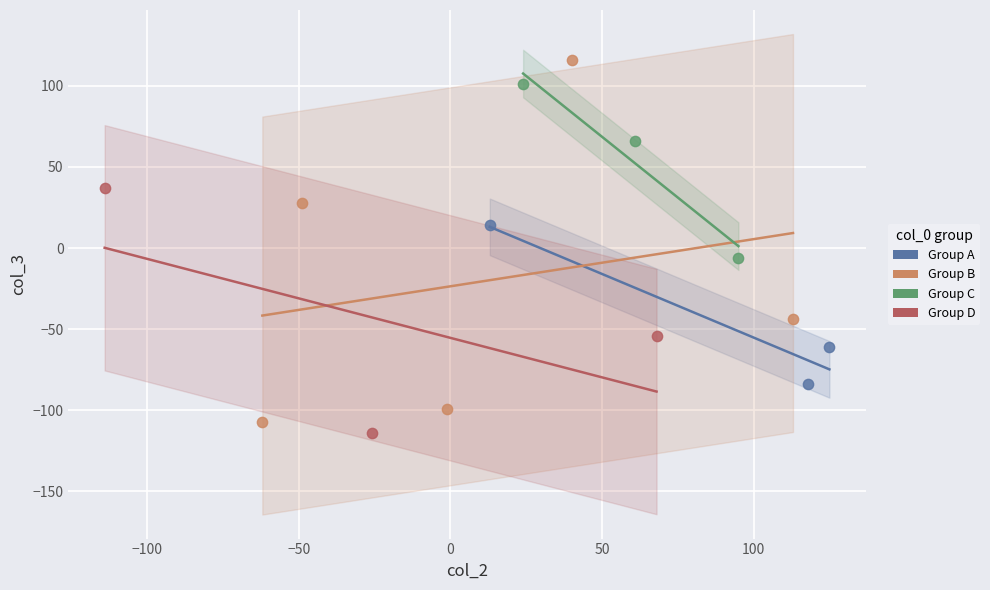

Which series reaches the maximum Y coordinate?

Group B